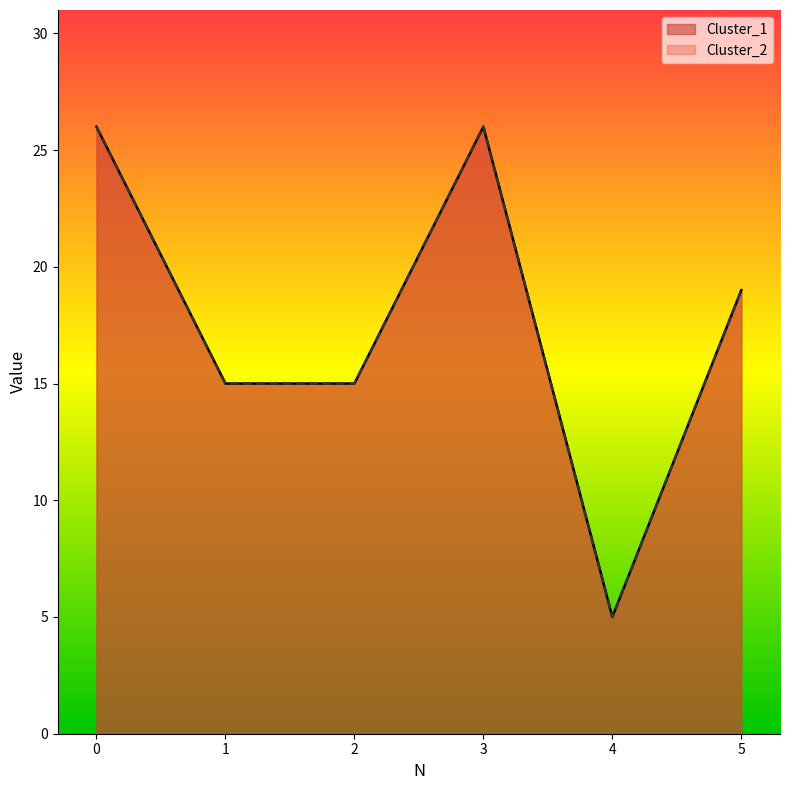

What is the value of the Cluster_2 point at the 3rd from the left?

15